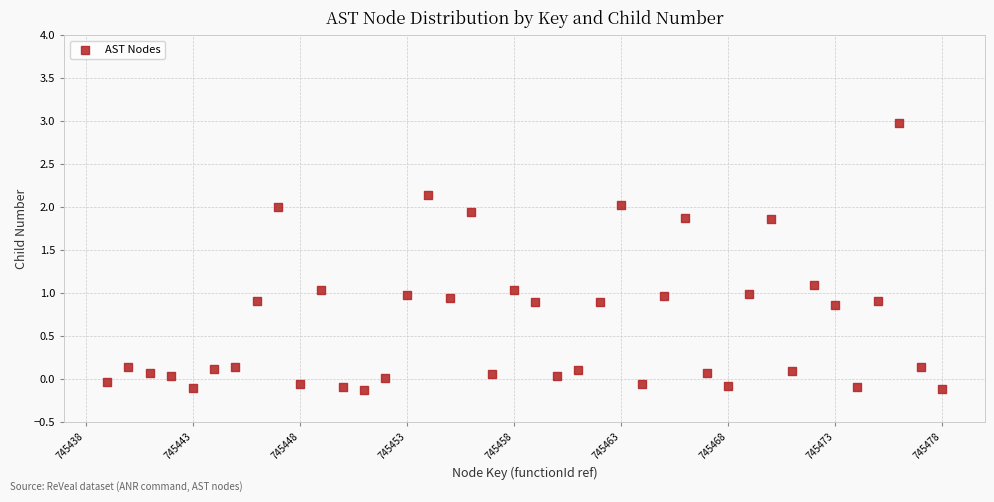

What is the range of Y values (max minus min)?

3.1